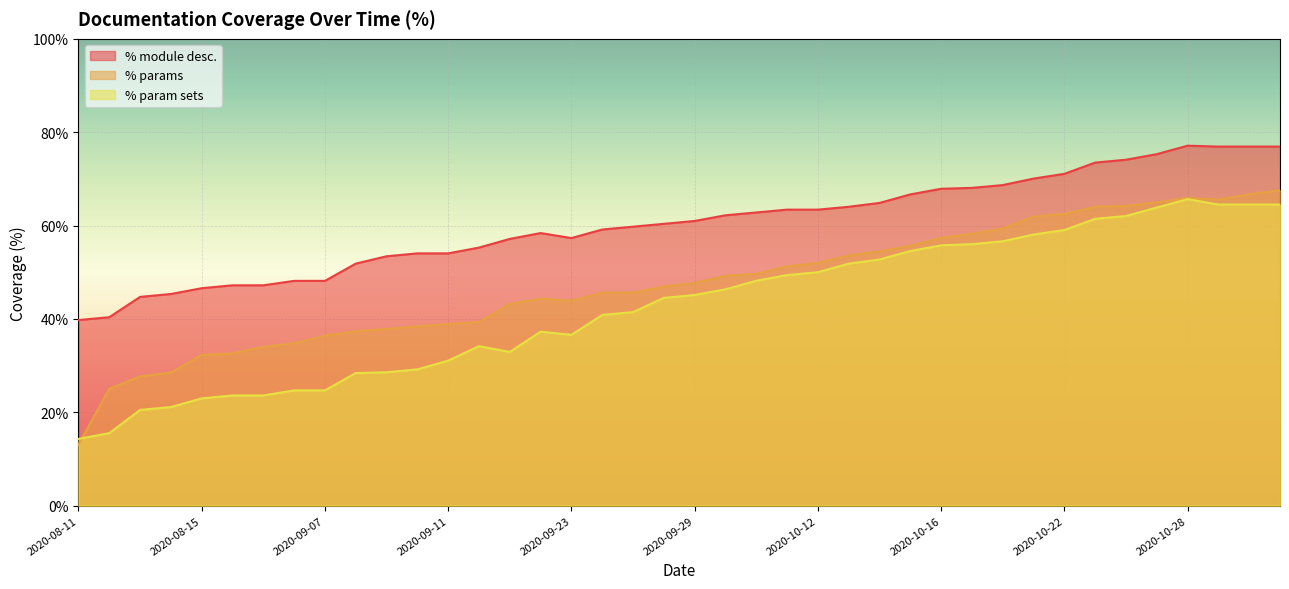

Reading left to right, transcribe all the data shown in this chart.

% module desc.: 39.8	40.4	44.7	45.3	46.6	47.2	47.2	48.1	48.1	51.9	53.4	54.0	54.0	55.3	57.1	58.4	57.3	59.1	59.8	60.4	61.0	62.2	62.8	63.4	63.4	64.0	64.8	66.7	67.9	68.1	68.7	70.1	71.1	73.5	74.1	75.3	77.1	76.9	76.9	76.9
% params: 13.1	25.1	27.7	28.5	32.3	32.6	34.0	34.8	36.4	37.4	37.8	38.4	38.9	39.3	43.2	44.3	43.9	45.6	45.6	46.9	47.7	49.2	49.7	51.2	52.0	53.6	54.5	55.7	57.4	58.2	59.4	61.9	62.5	64.0	64.2	65.0	65.9	65.6	66.7	67.6
% param sets: 14.3	15.5	20.5	21.1	23.0	23.6	23.6	24.7	24.7	28.4	28.6	29.2	31.1	34.2	32.9	37.3	36.6	40.9	41.5	44.5	45.1	46.3	48.2	49.4	50.0	51.8	52.7	54.5	55.8	56.0	56.6	58.1	59.0	61.5	62.0	63.9	65.7	64.5	64.5	64.5